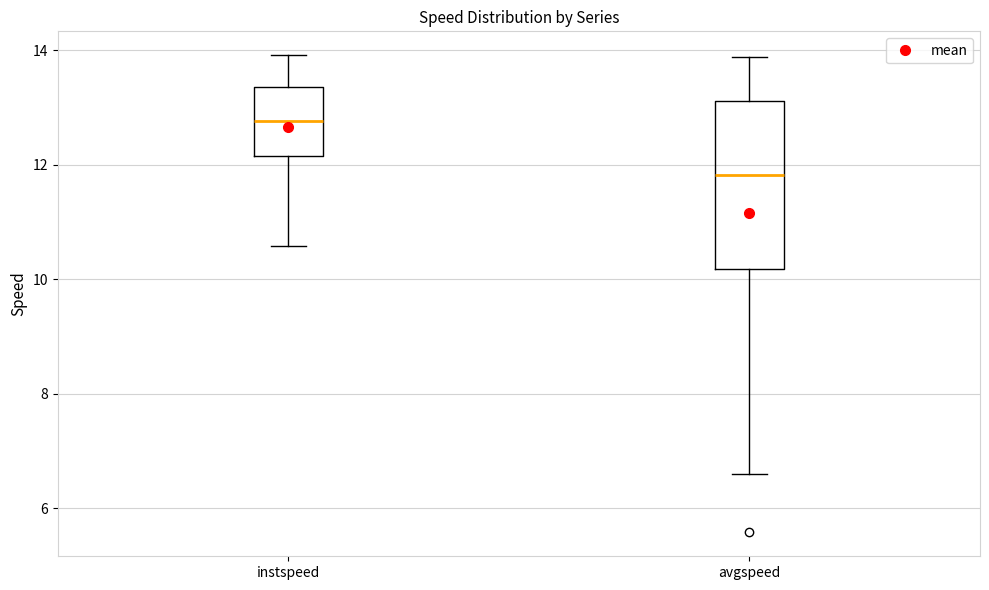

Reading left to right, transcribe this box plot: for each box, give where its median line is, the range the box spans, and where its two whiskers end, as read against the y-axis. The values are not printed on the chart, so give them approximately, as read against the axis.

instspeed: median 12.8, box 12.2 to 13.4, whiskers 10.6 to 14.0
avgspeed: median 11.8, box 10.2 to 13.2, whiskers 6.6 to 13.8